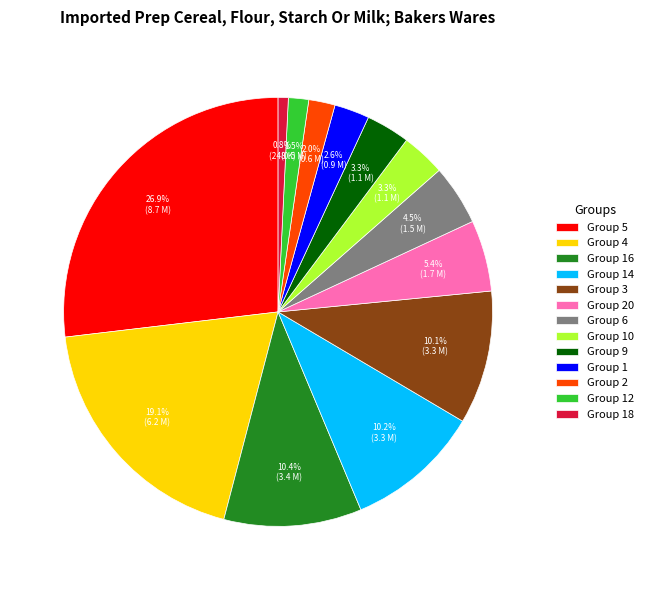

Between Group 18 and Group 2, which is larger?

Group 2